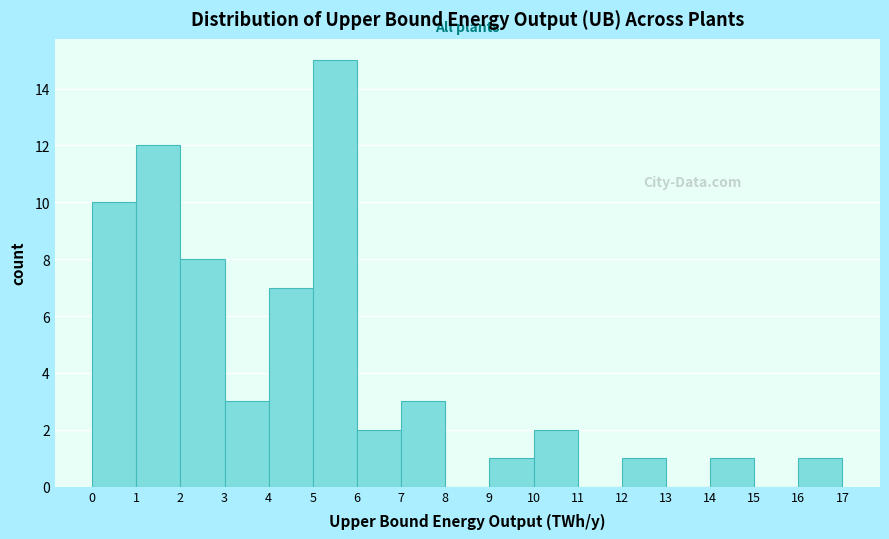

How tall is the bar that spans 2 to 3 on the x-axis? The values are not printed on the chart, so give them approximately, as read against the axis.

8